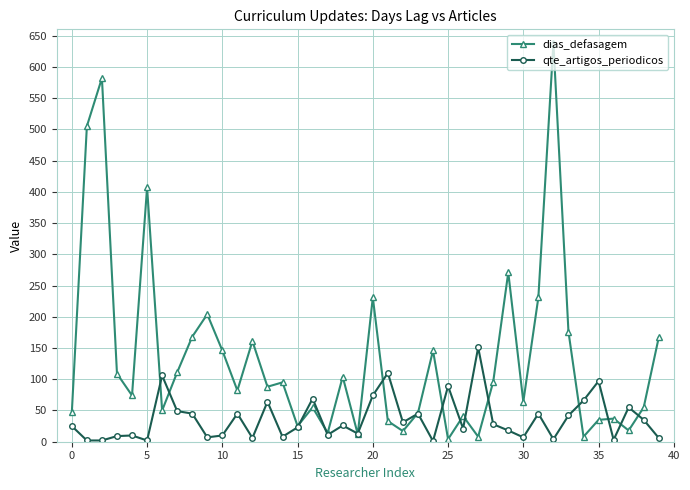

True or false: qte_artigos_periodicos has more than 2 points higher than both neighbors.

True